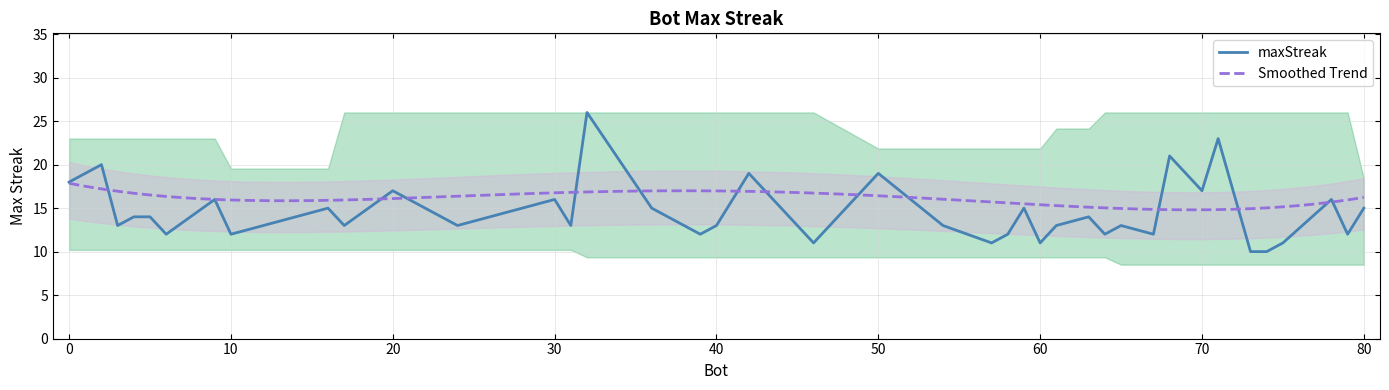

Is it true that maxStreak equals 17 at 20?

True